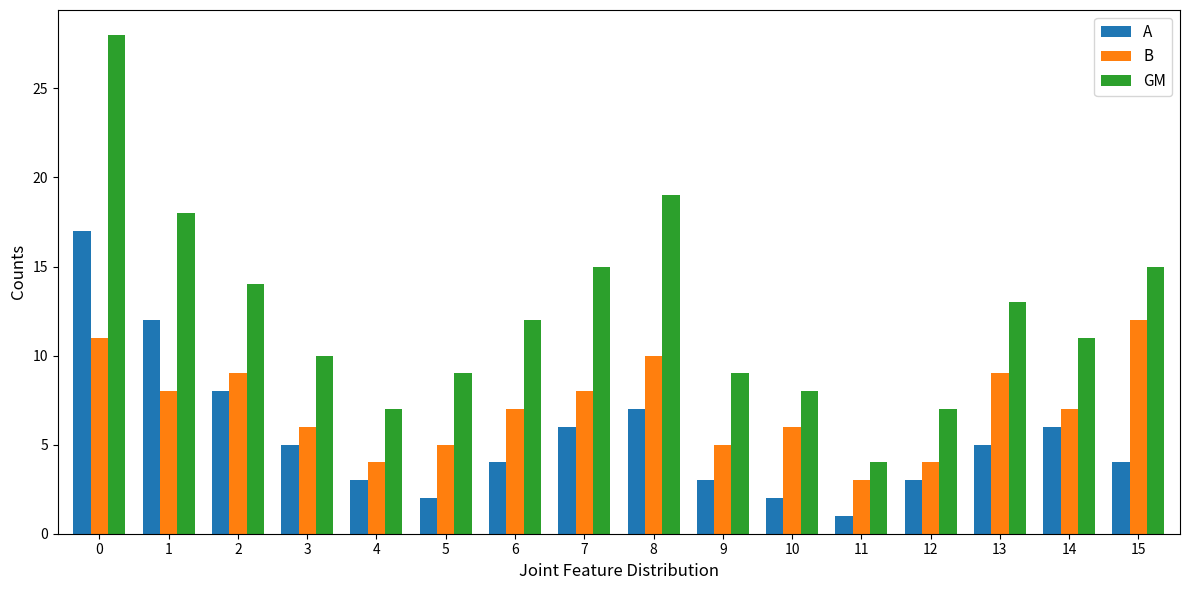

What are all the series names shown in the legend?

A, B, GM